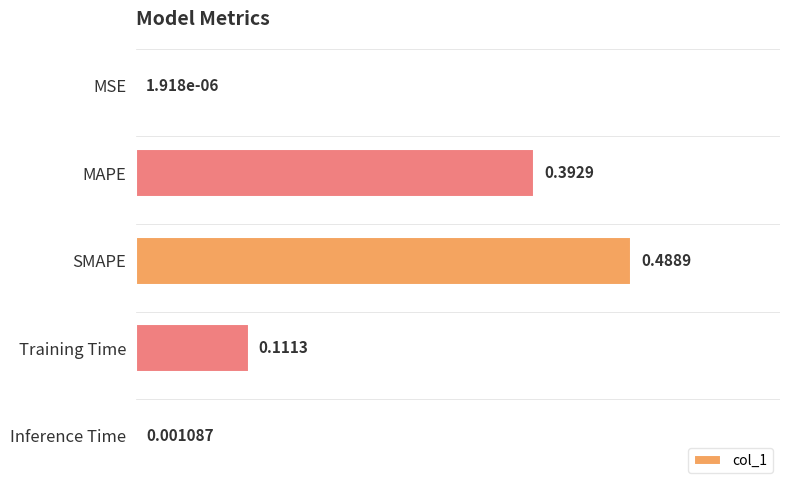

What is the change in value from MSE to SMAPE?

+0.5